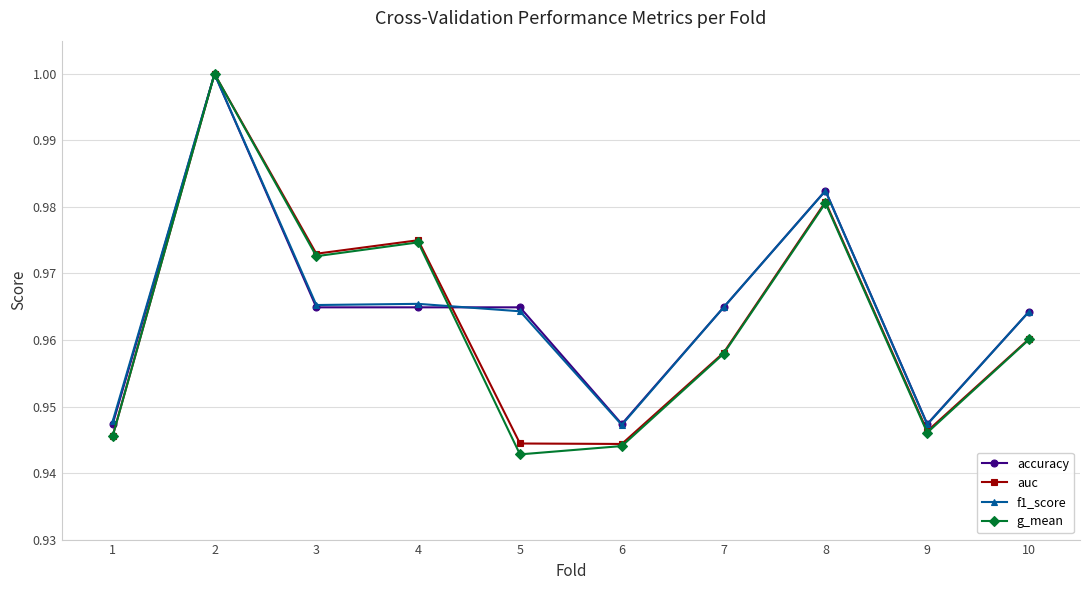

The auc series shows 0.6 at 2. True or false?

False